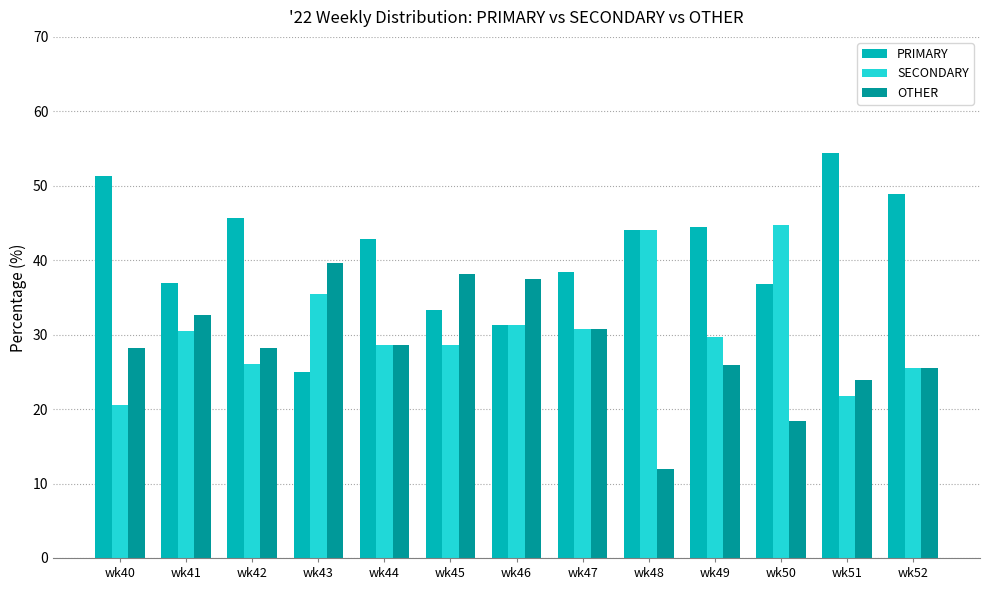

Count the number of categories in the chart.

13